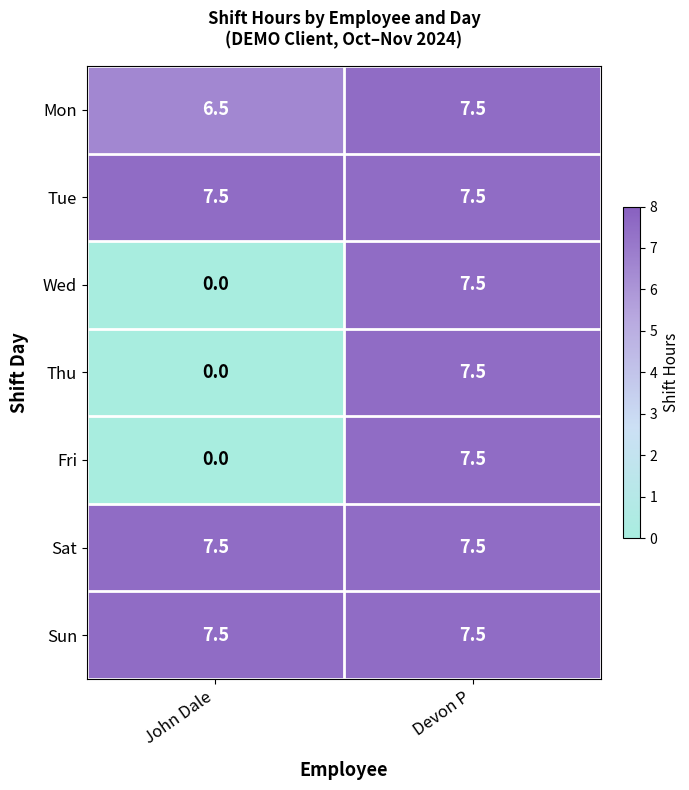

How many series are shown in this chart?

7